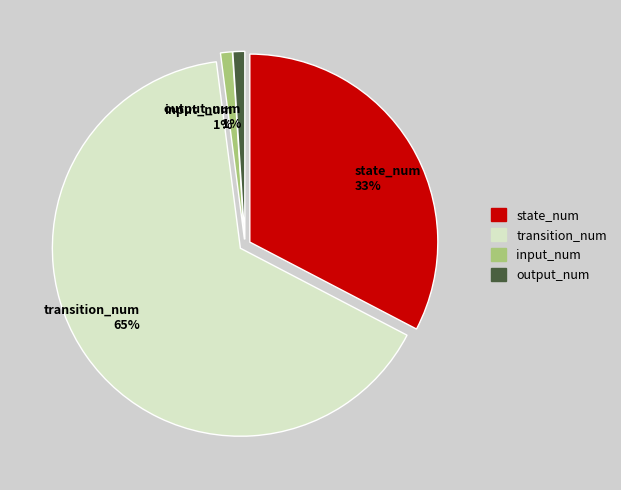

Approximately how many times larger is the value at transition_num compared to state_num?

2.0